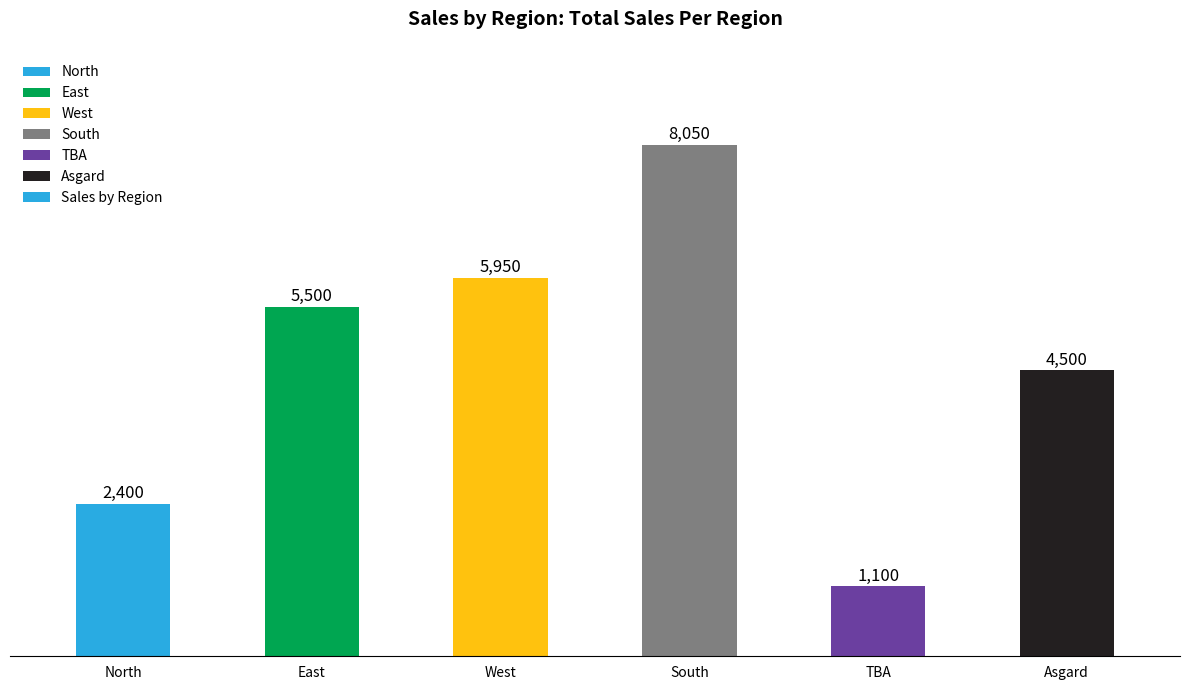

Approximately how many times larger is the value at South compared to Asgard?

1.8